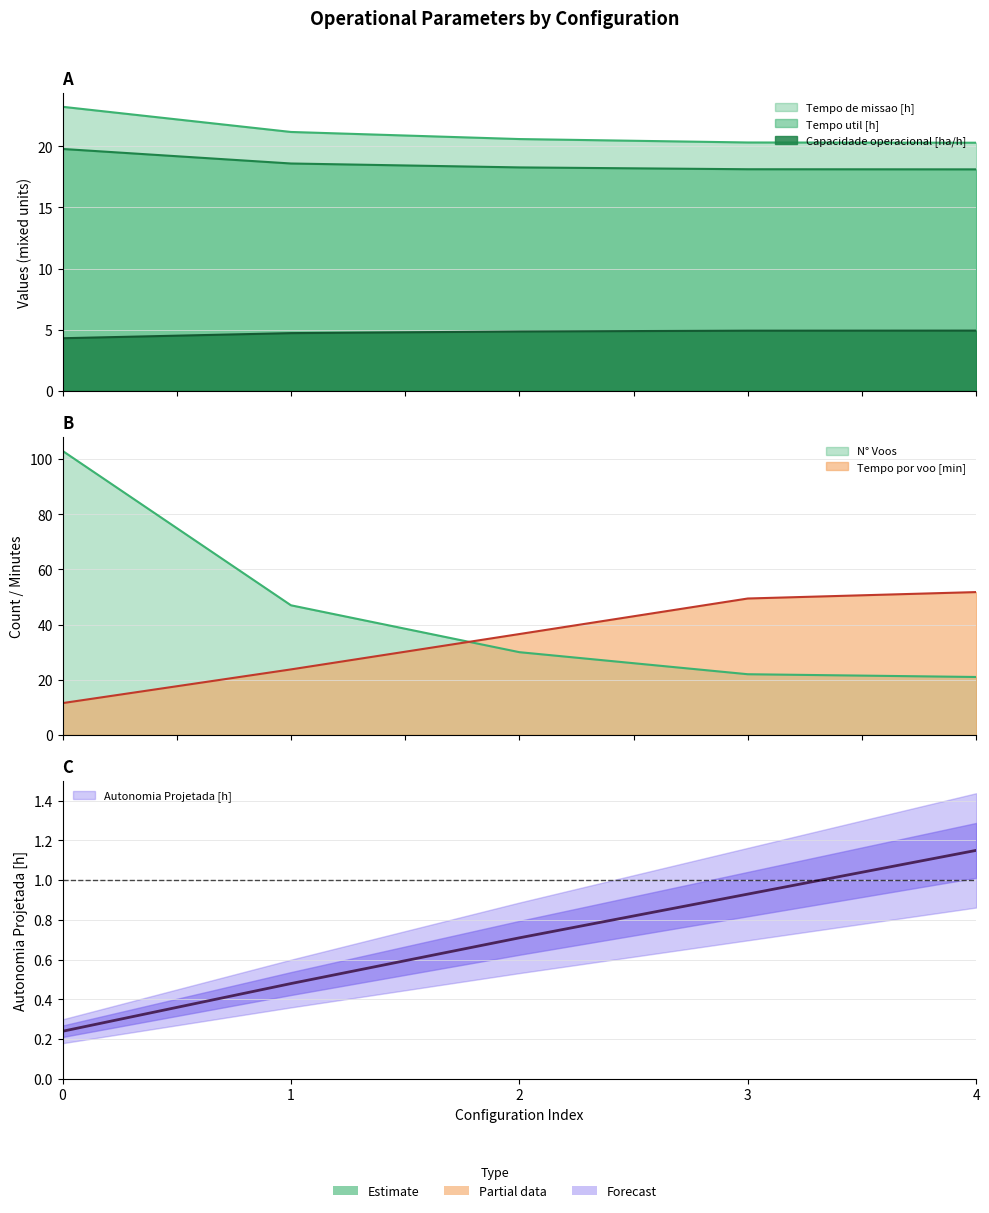

What is the minimum value shown in the chart?

0.2